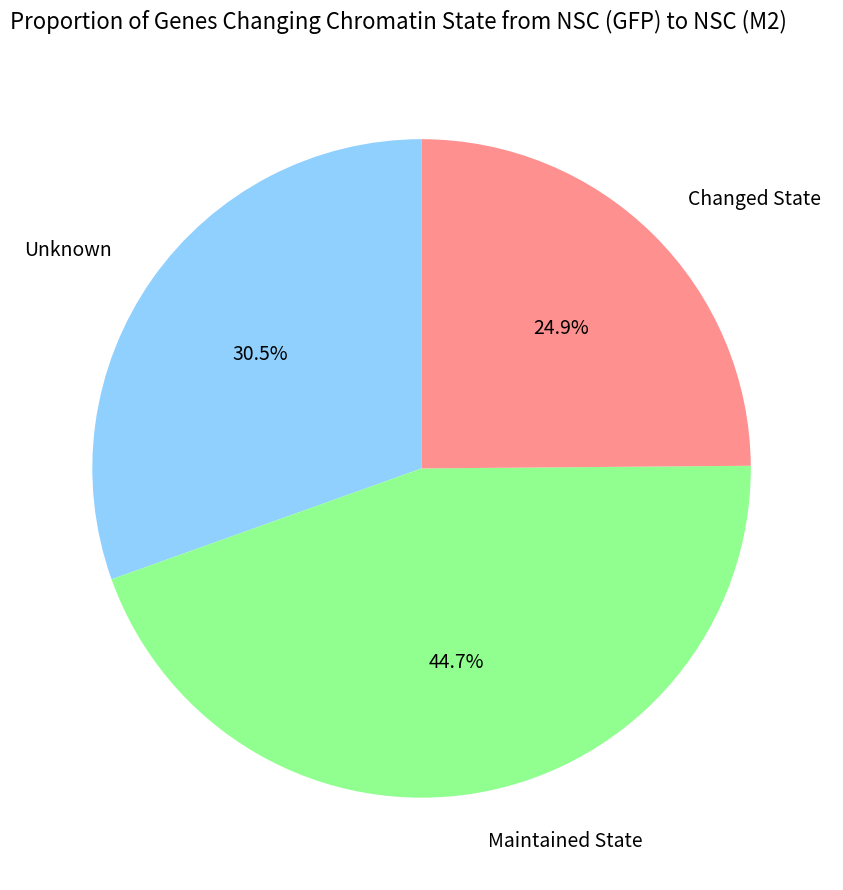

Does any single category account for the majority?

No